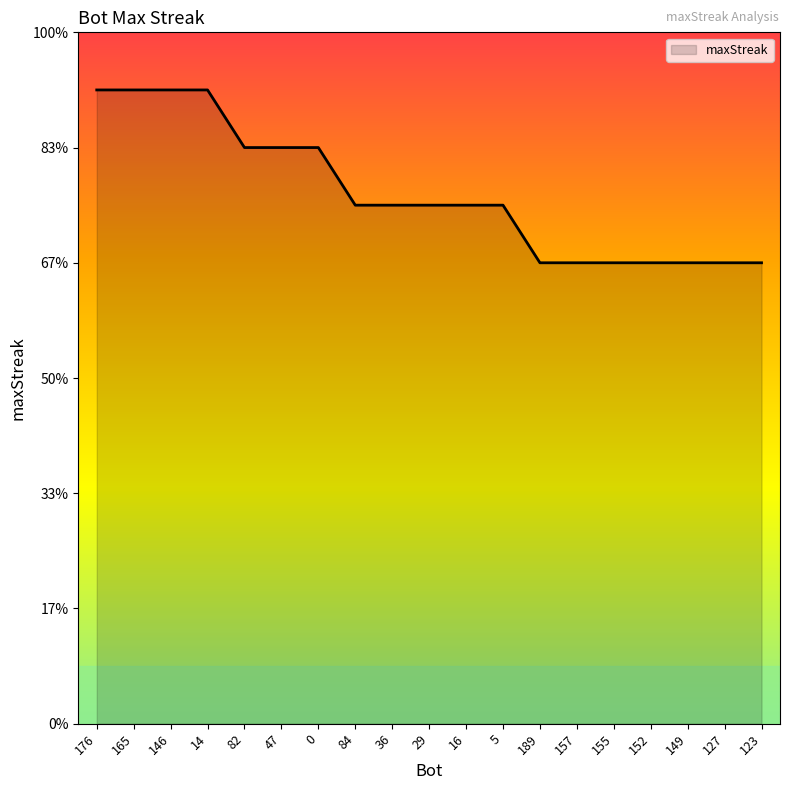

What is the label of the 19th point from the left?

123